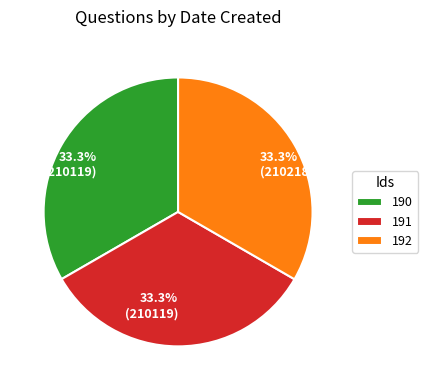

True or false: 192 accounts for 41% of the total.

False